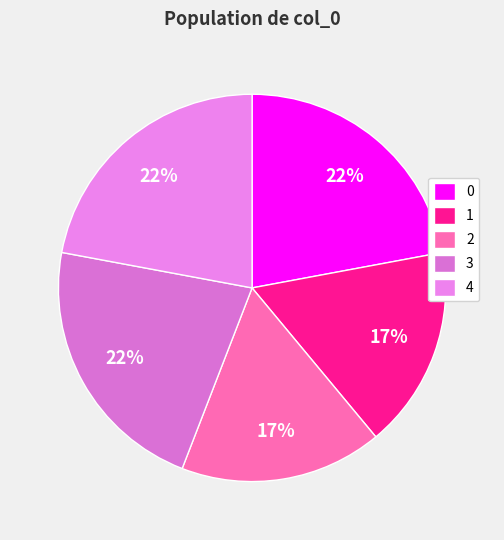

Is it true that 4 is 22% of the pie?

True